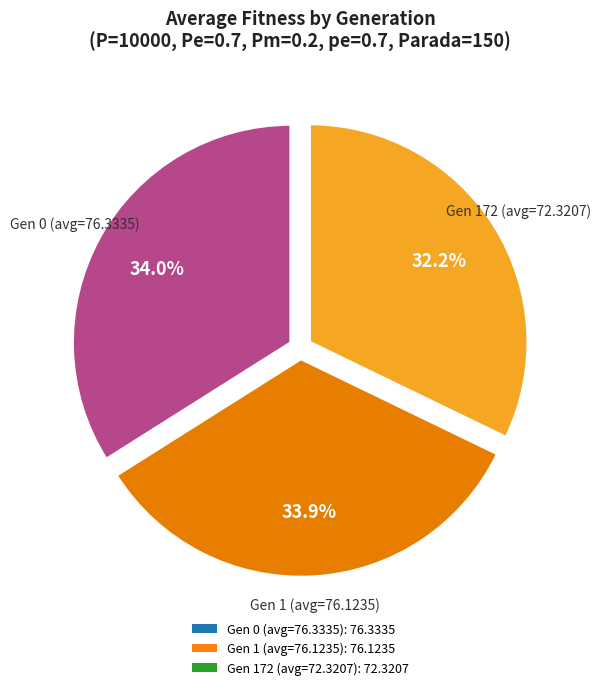

What is the ratio of the value at Gen 1 (avg=76.1235): 76.1235 to the value at Gen 0 (avg=76.3335): 76.3335?

1.0